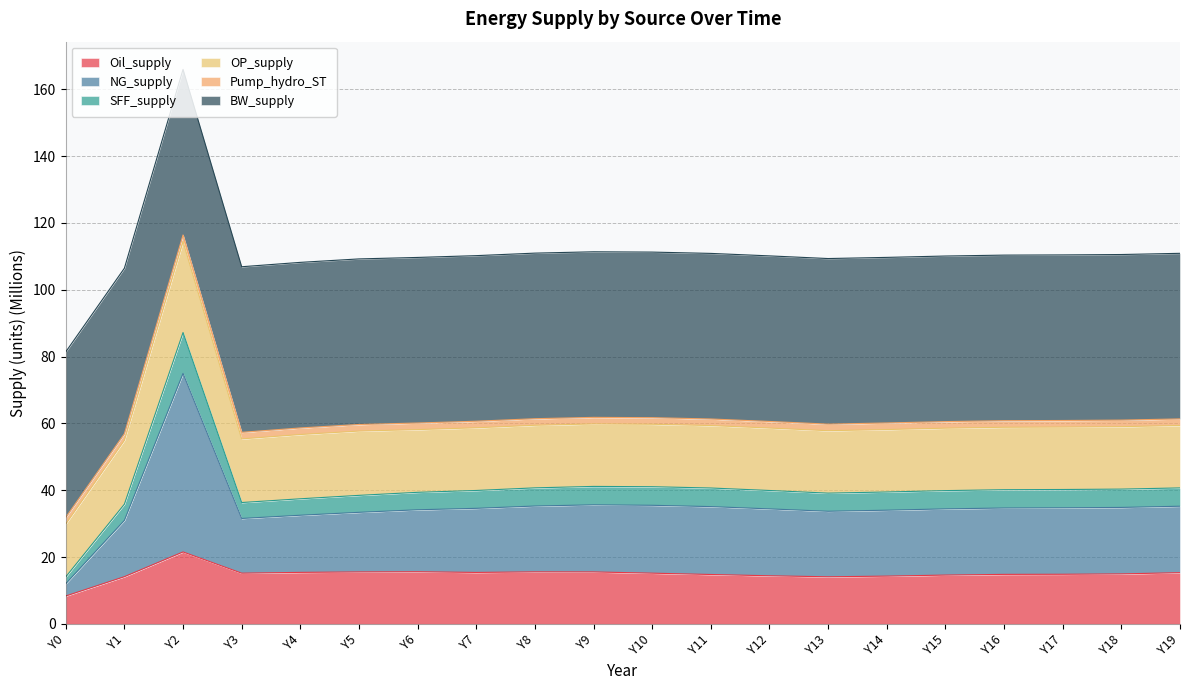

How many values in the Oil_supply series exceed 15?

10